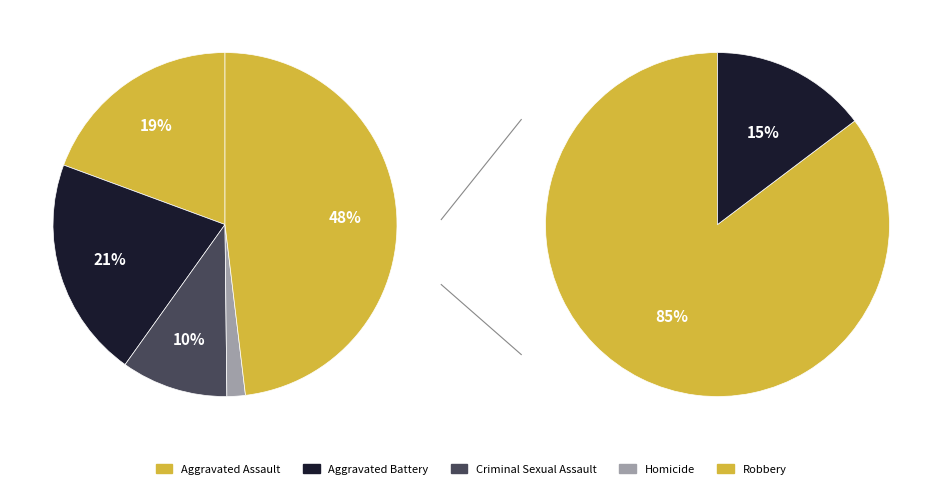

How many slices are in this pie chart?

5